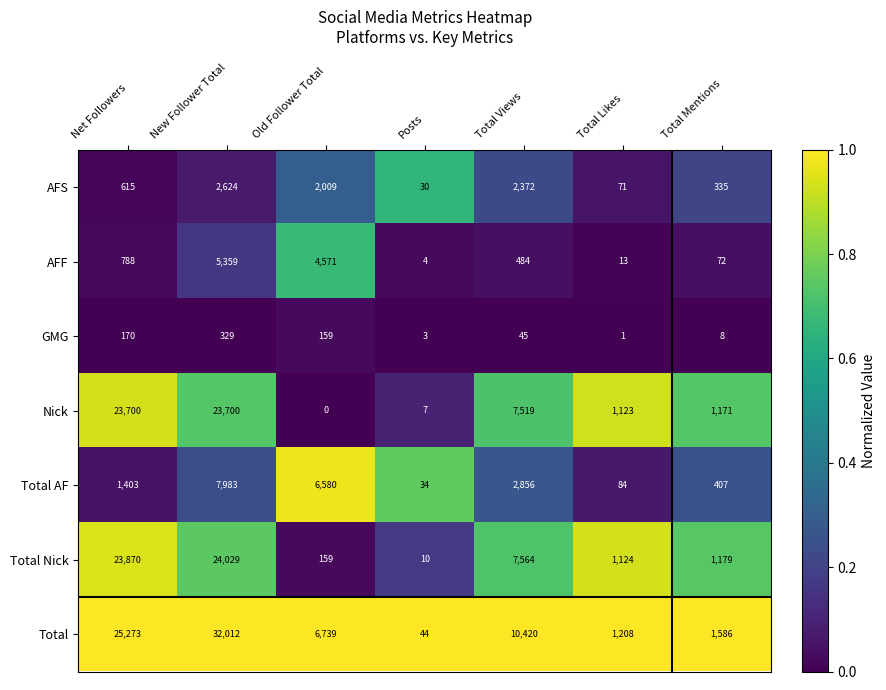

Which series has the largest range (max minus min)?

Total